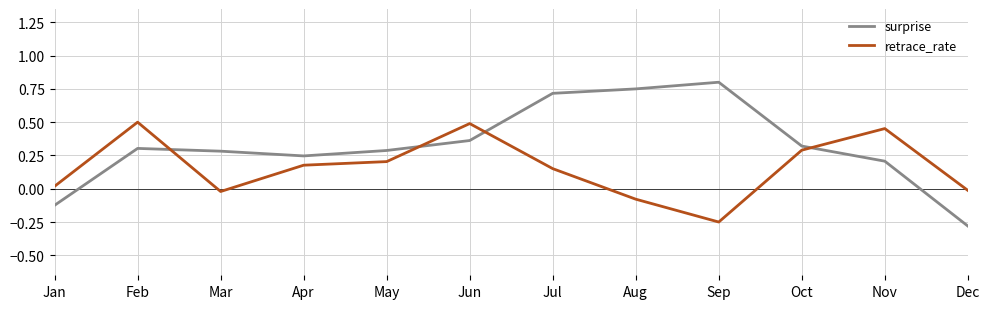

Is it true that surprise equals 0.7 at Jul?

True